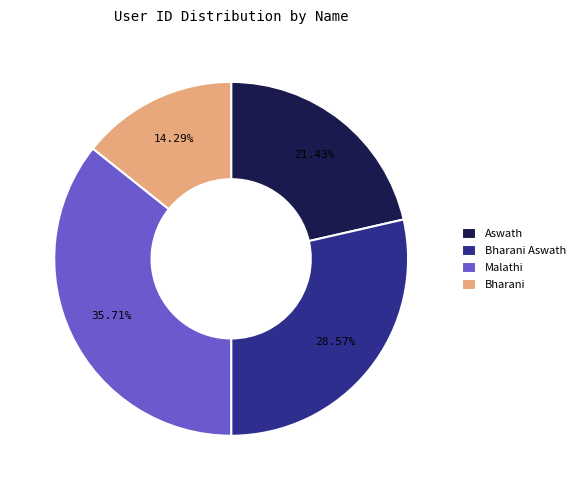

To the nearest percent, what portion does Bharani represent?

14%